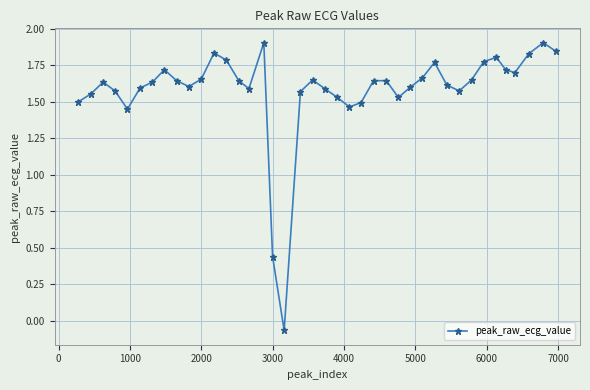

True or false: the data has more than 2 interior local peaks.

True